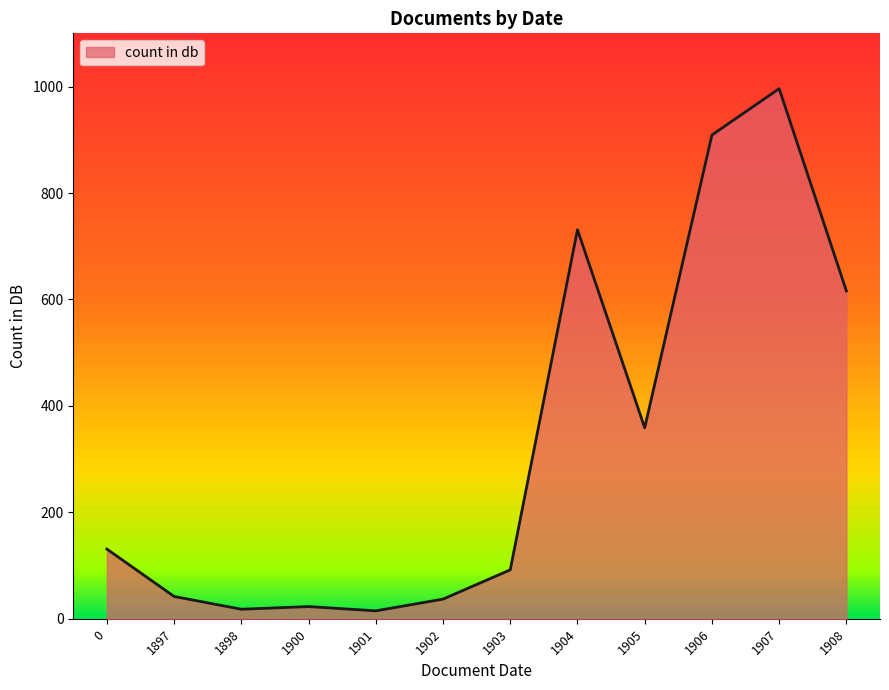

What is the sum of all values?

3969